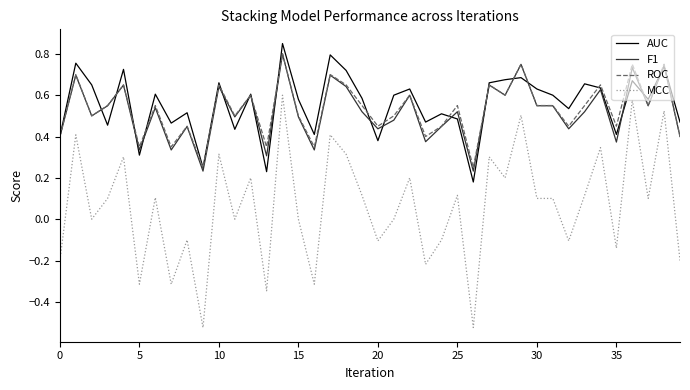

Count the AUC values in the range 0 to 1.

40